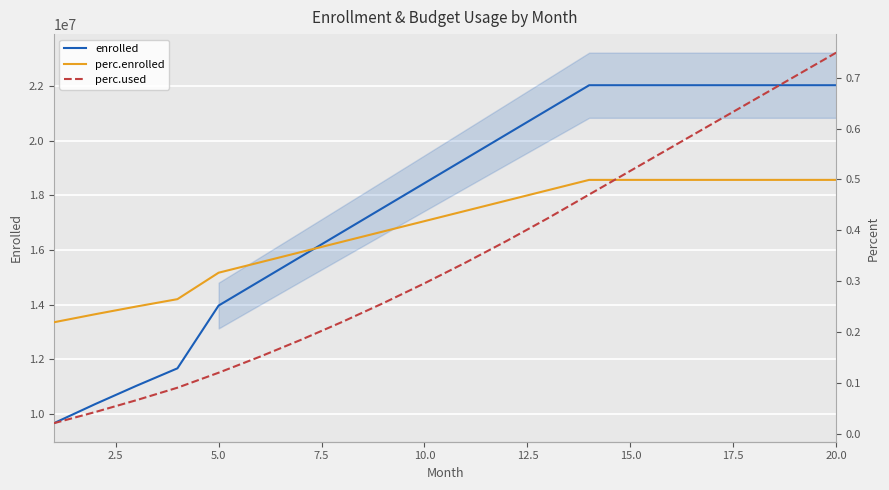

What are all the series names shown in the legend?

enrolled, perc.enrolled, perc.used